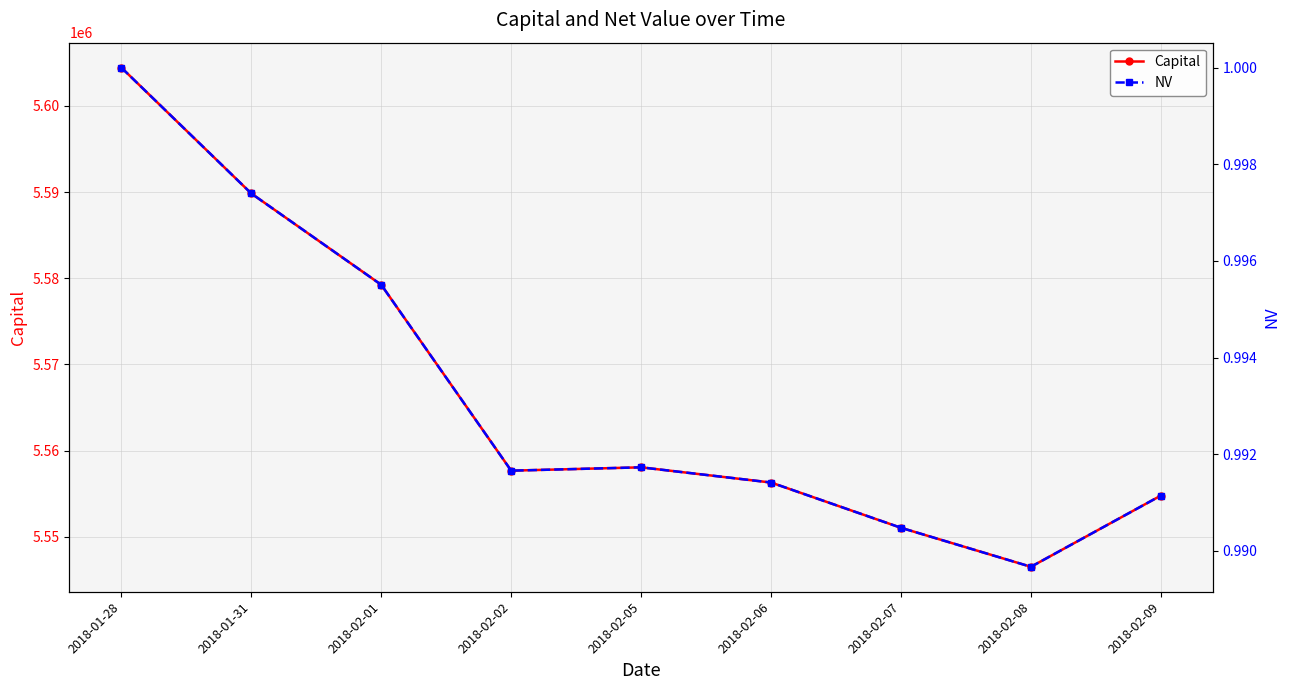

At which category does Capital reach its first local peak?

2018-02-05